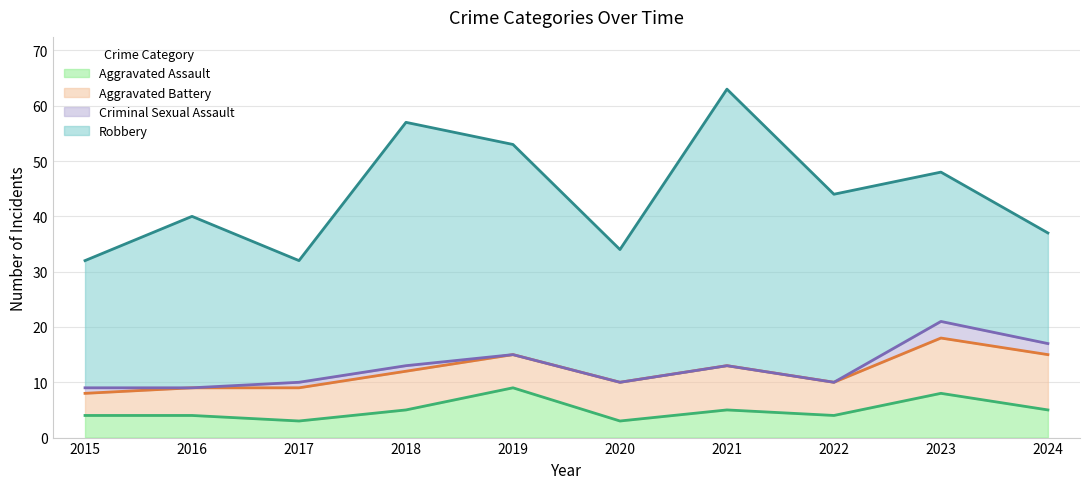

Which series changed the most between 2016 and 2018?

Robbery